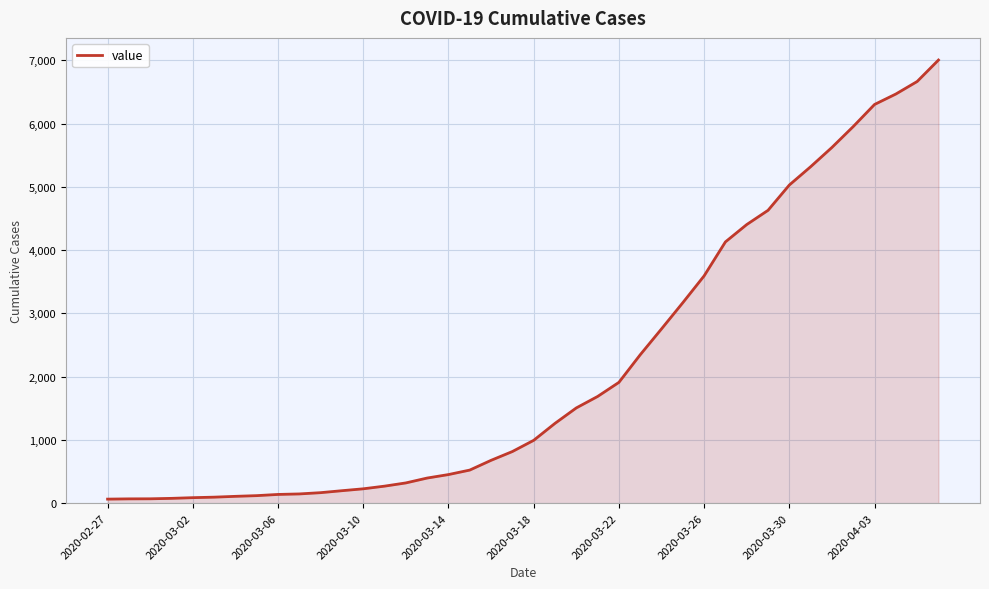

What is the difference between the maximum and minimum values?

6939